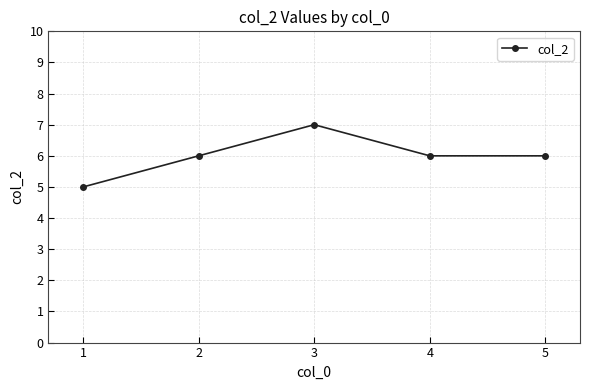

What is the difference between the maximum and second lowest values?

1